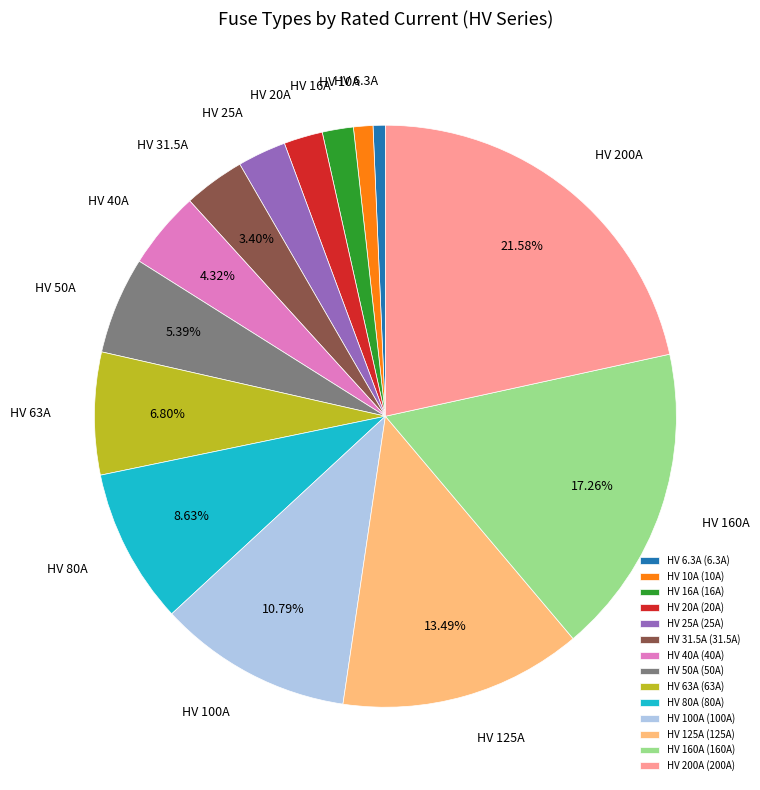

Which has a higher value, HV 160A or HV 31.5A?

HV 160A